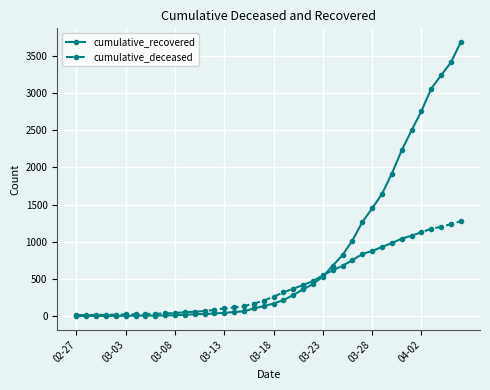

Rank the series by their average value, from lowest to highest.

cumulative_deceased, cumulative_recovered